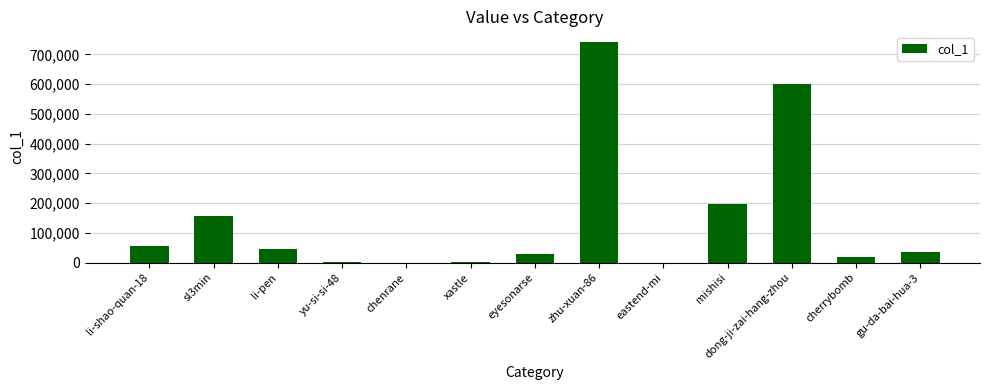

What is the sum of all values?

1877361